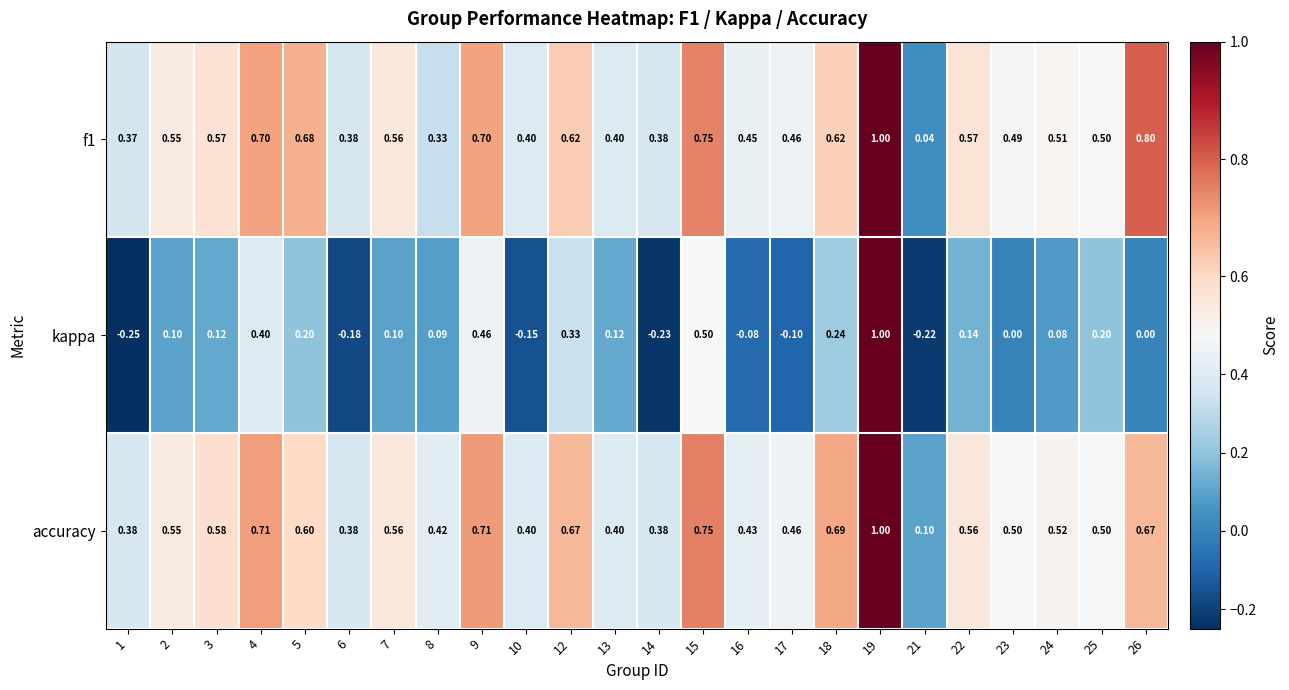

Which series has the largest total across all categories?

accuracy